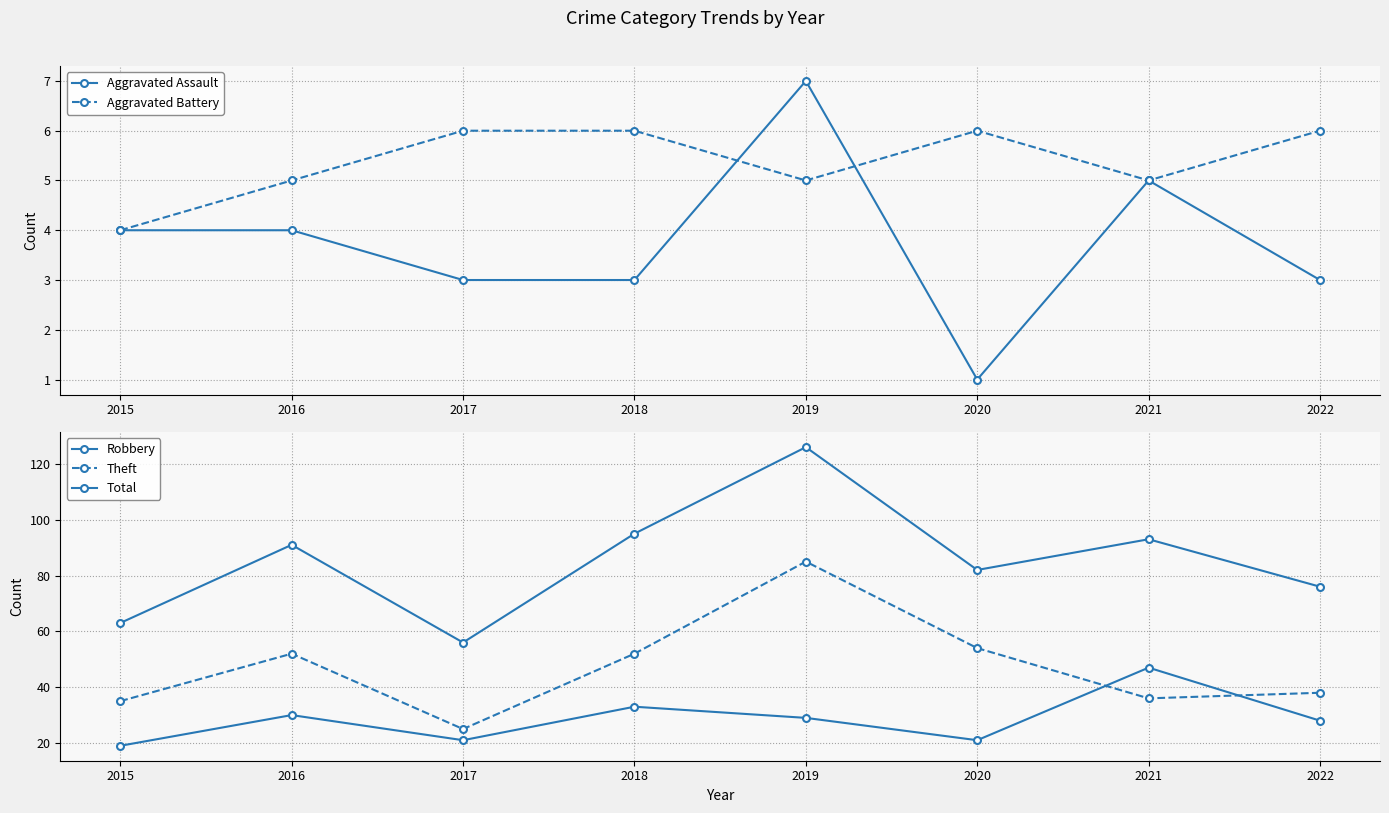

How many data points in Aggravated Battery are less than 6?

4